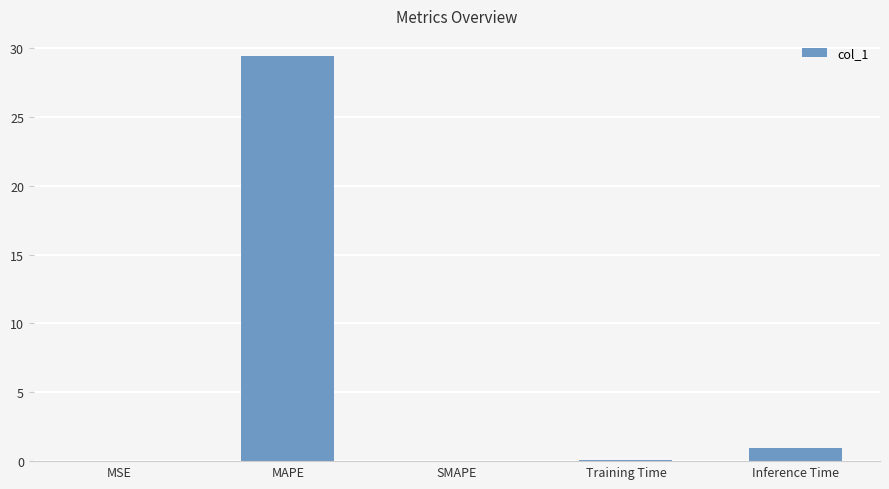

What is the average value?

6.1